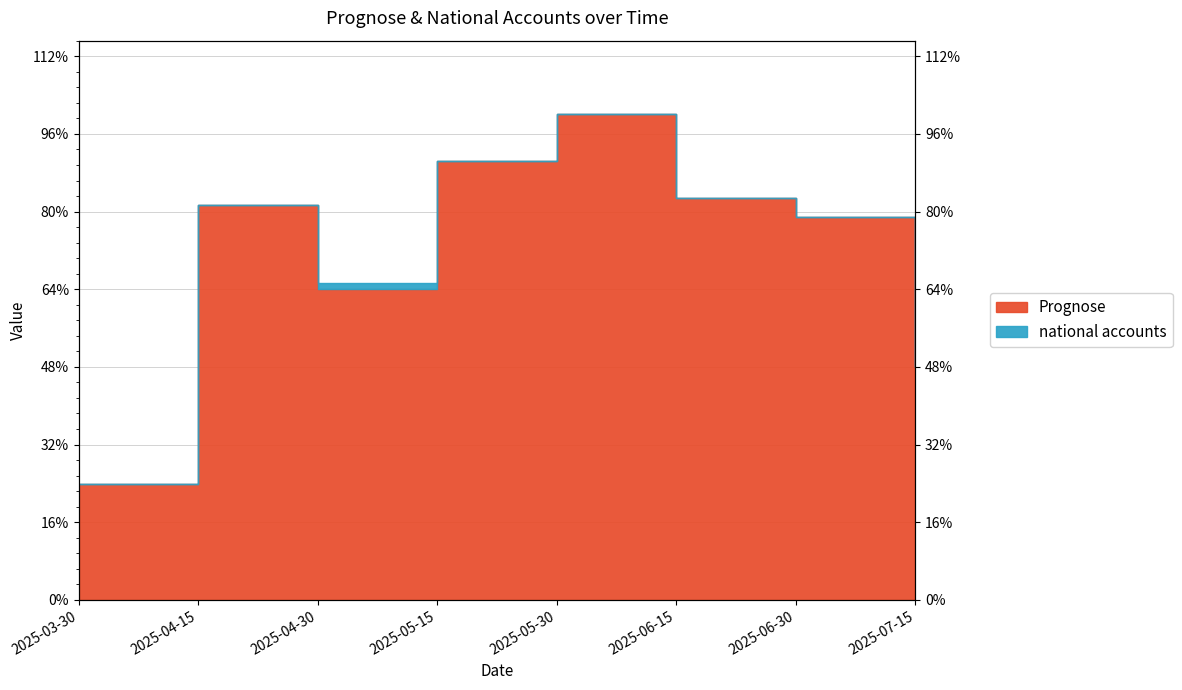

The value at 2025-04-15 is 0.5. True or false?

True